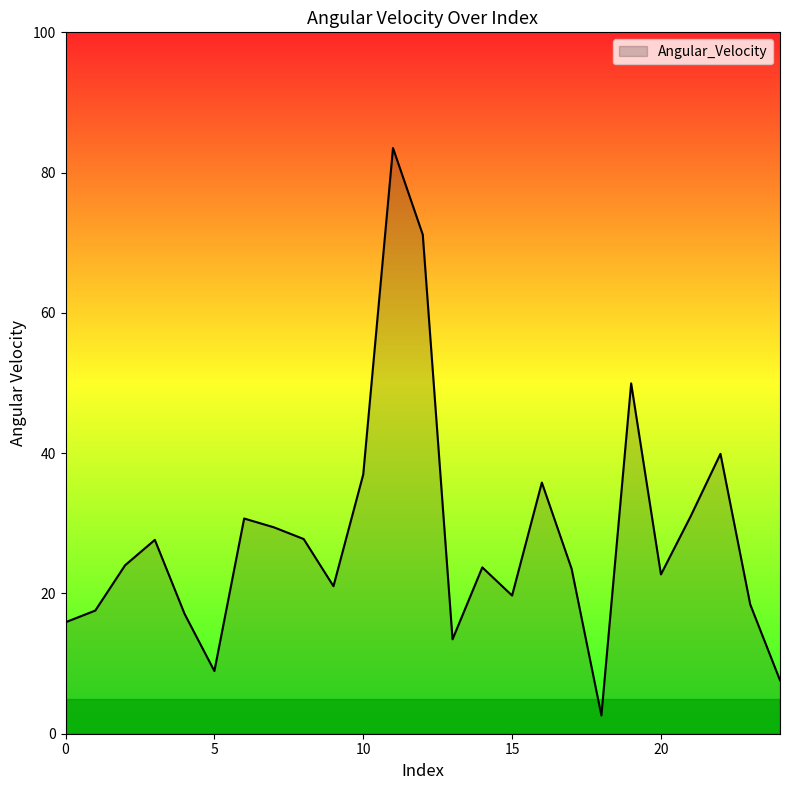

What is the difference between the maximum and minimum values?

80.9